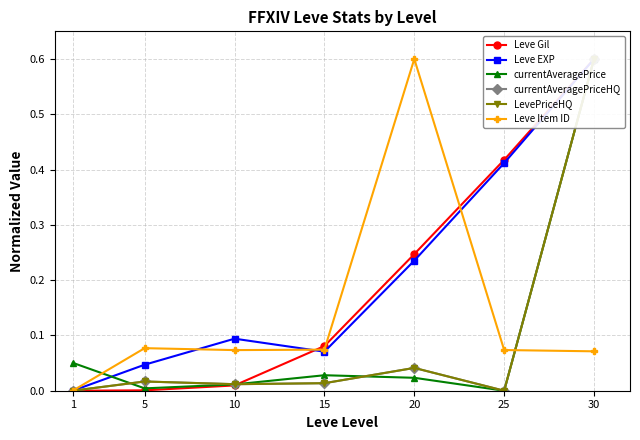

Between which two adjacent categories do currentAveragePrice and Leve EXP first intersect?

1 and 5